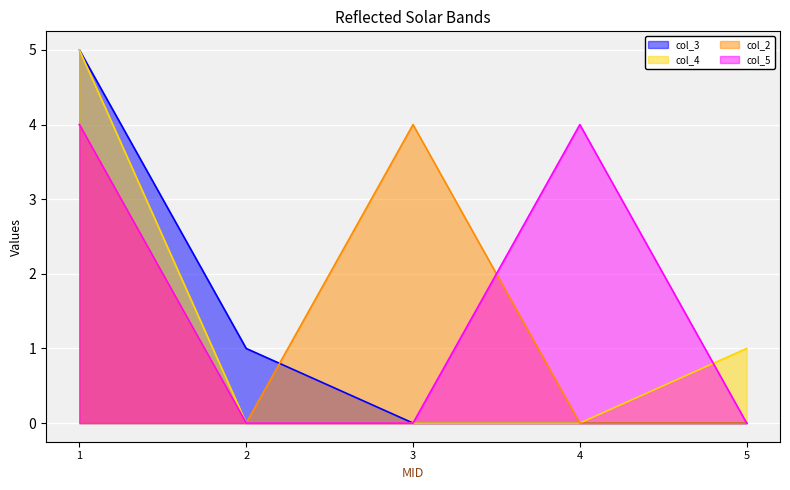

What is the value of the col_4 point at the 1st from the left?

5